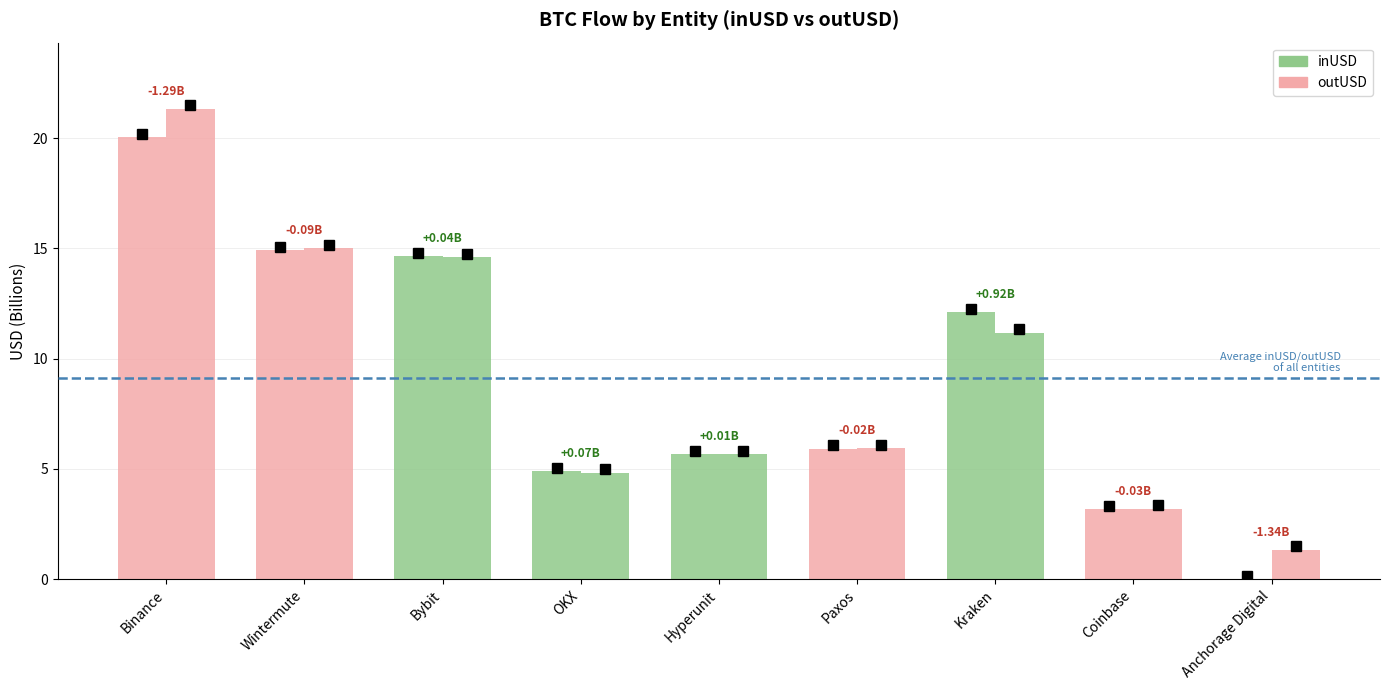

How many distinct data groups are displayed?

2